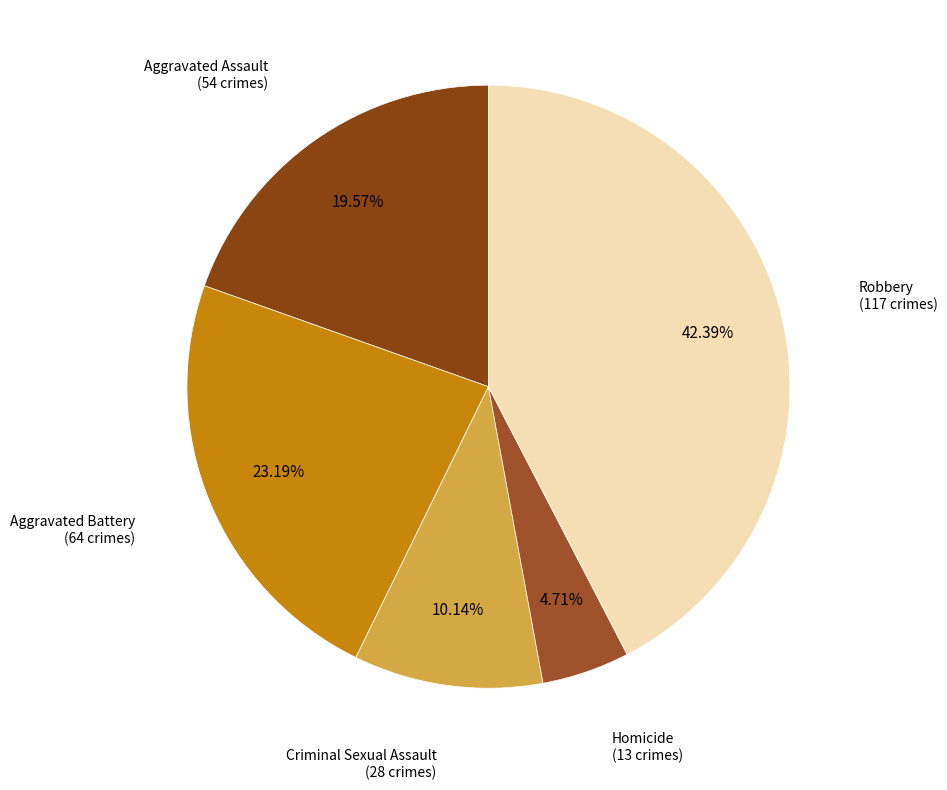

To the nearest percent, what portion does Robbery represent?

42%